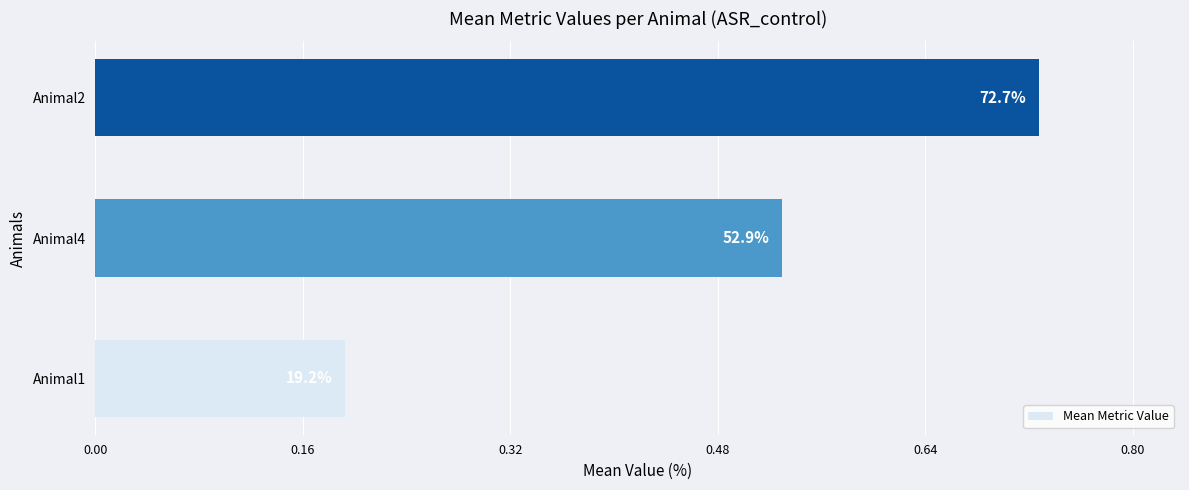

What is the minimum value shown in the chart?

0.2